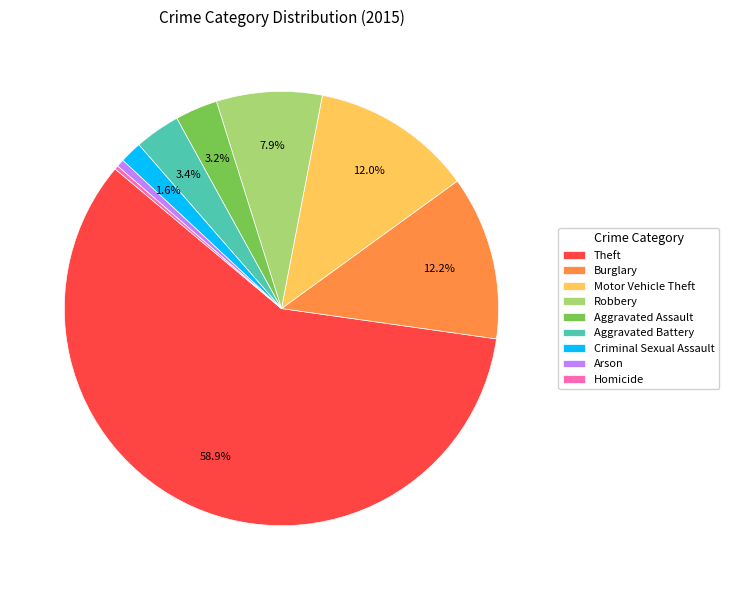

Which category has the biggest portion of the pie?

Theft